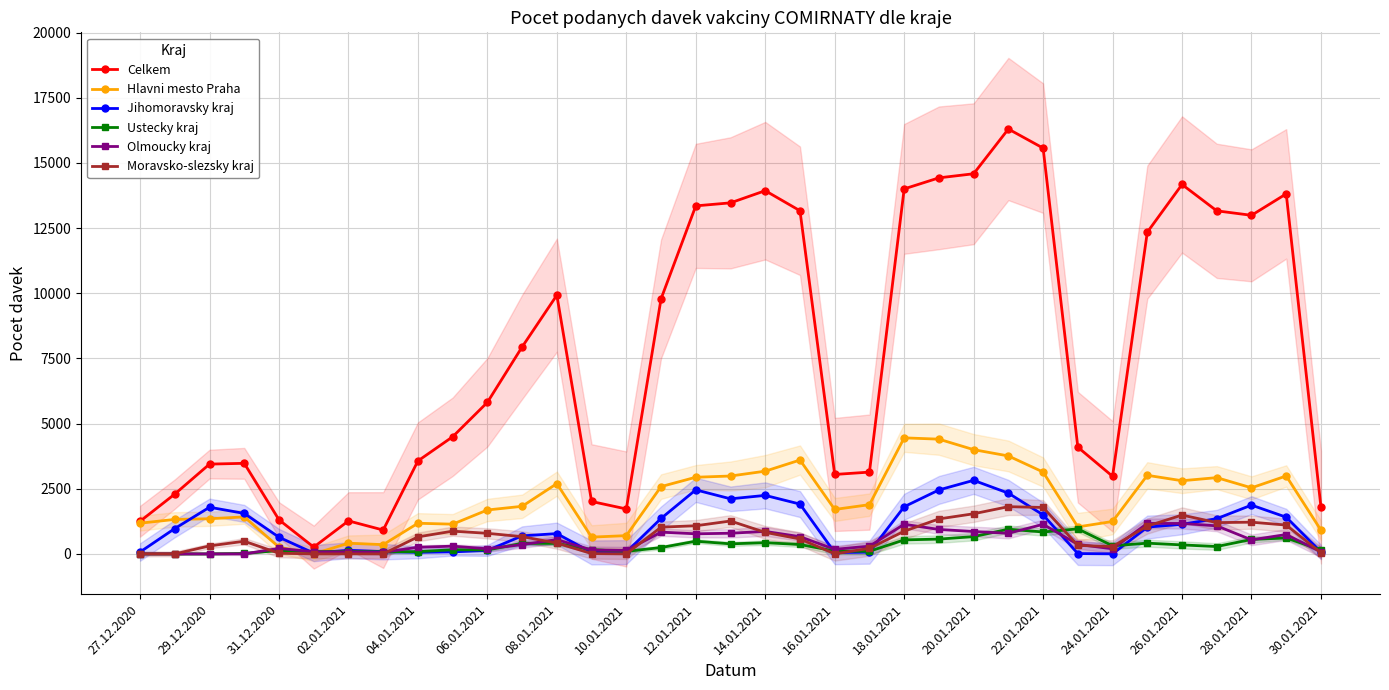

True or false: Olmoucky kraj has a value of 132 at 10.01.2021.

True